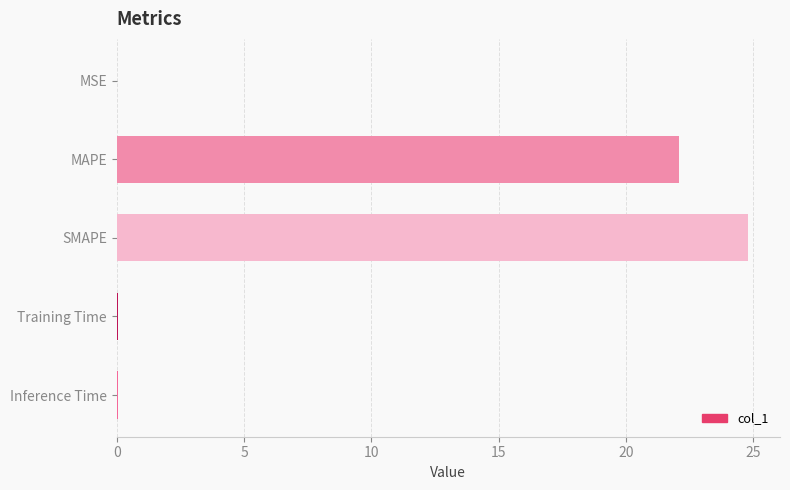

Is it true that the value at SMAPE is 24.8?

True